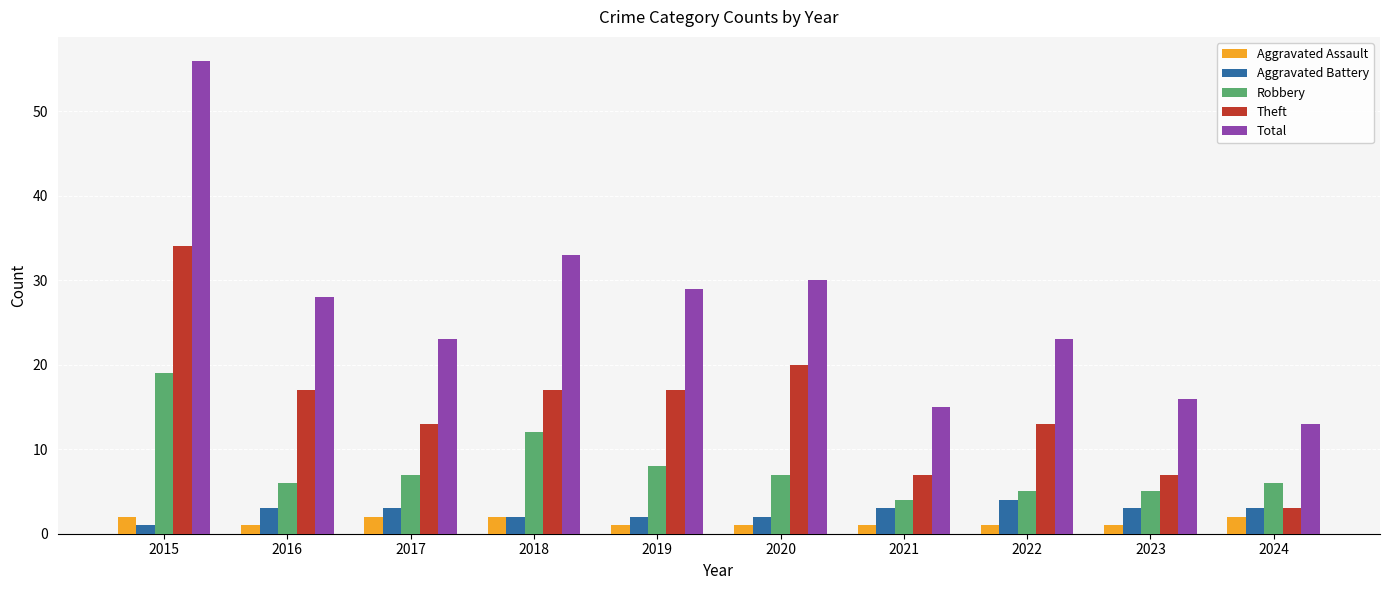

What is the smallest value displayed?

1